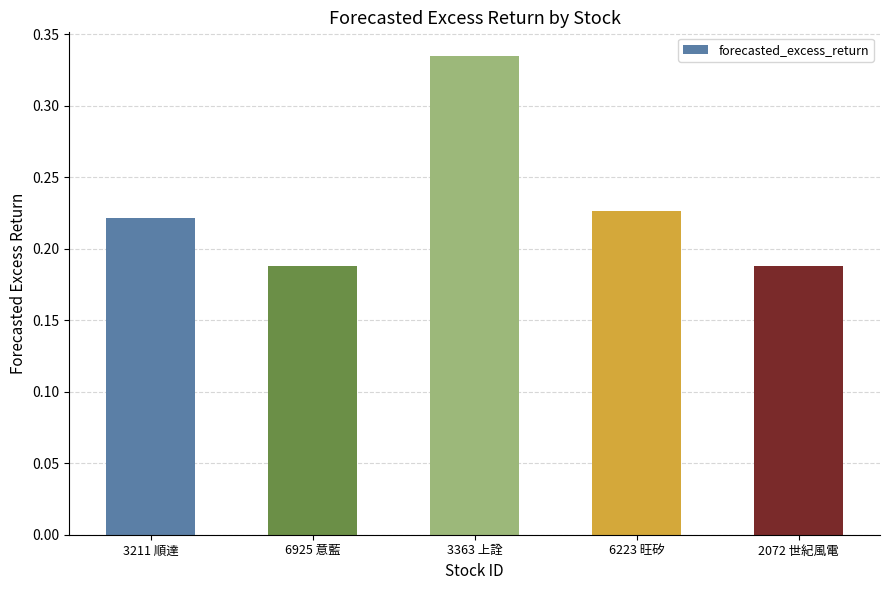

Does the chart contain any negative values?

No